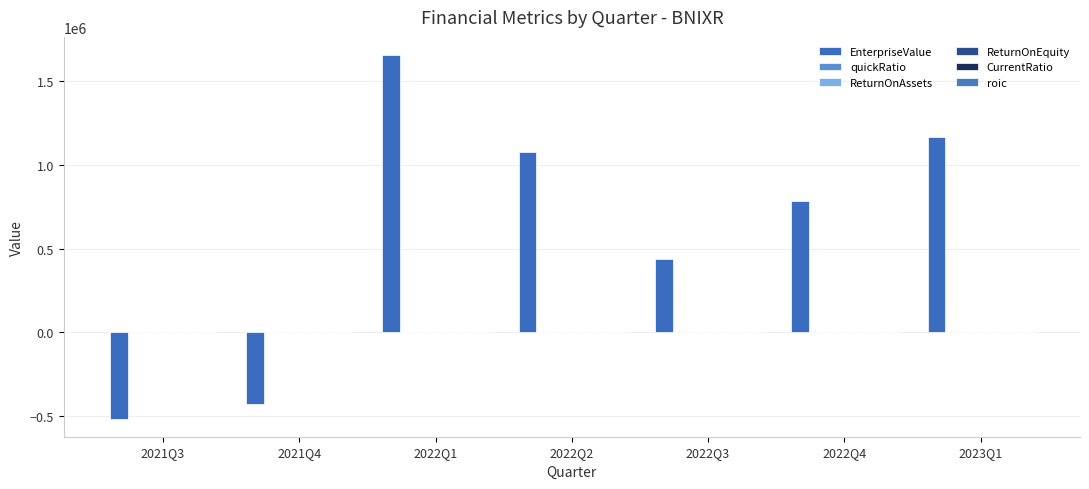

How many positive values does the EnterpriseValue series have?

5